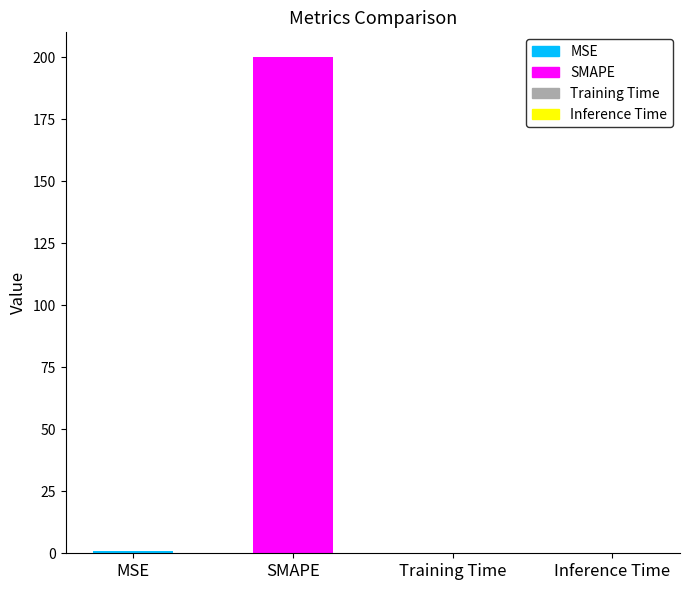

Is it true that the value at SMAPE is 334.7?

False